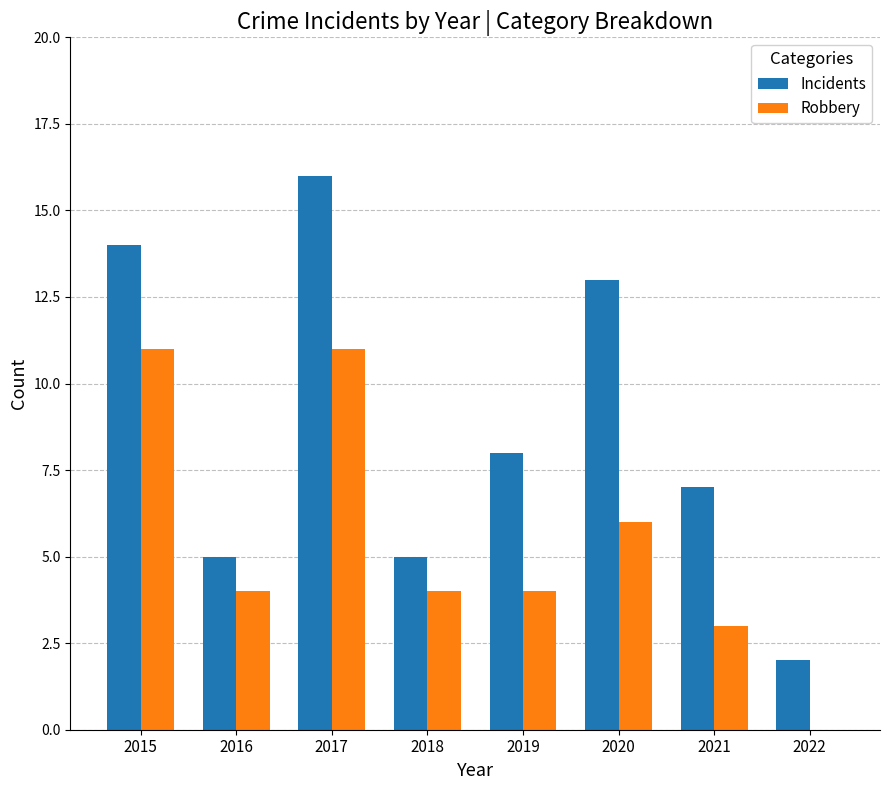

Is it true that Robbery equals 11 at 2017?

True